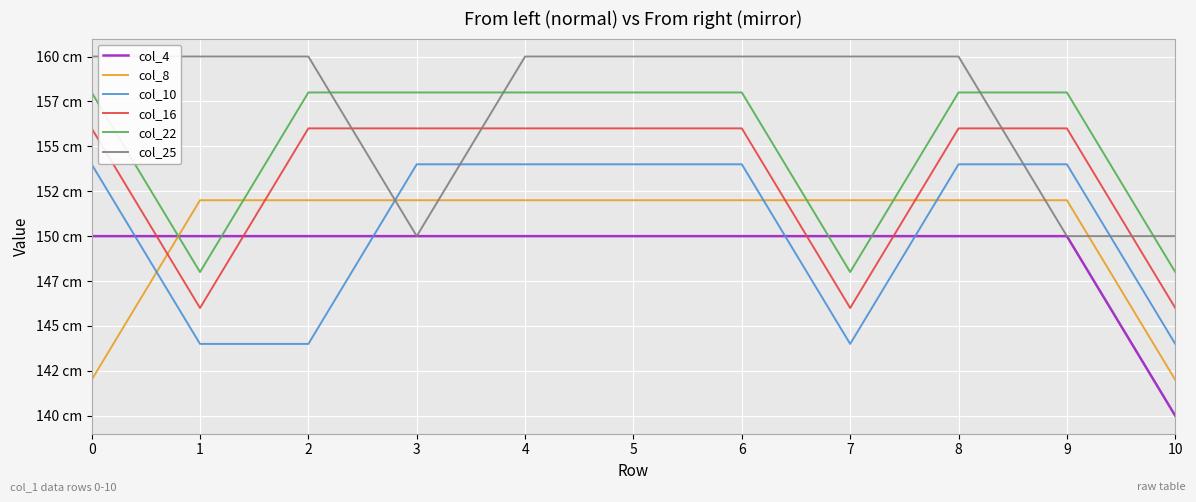

Does the chart have visible grid lines?

Yes